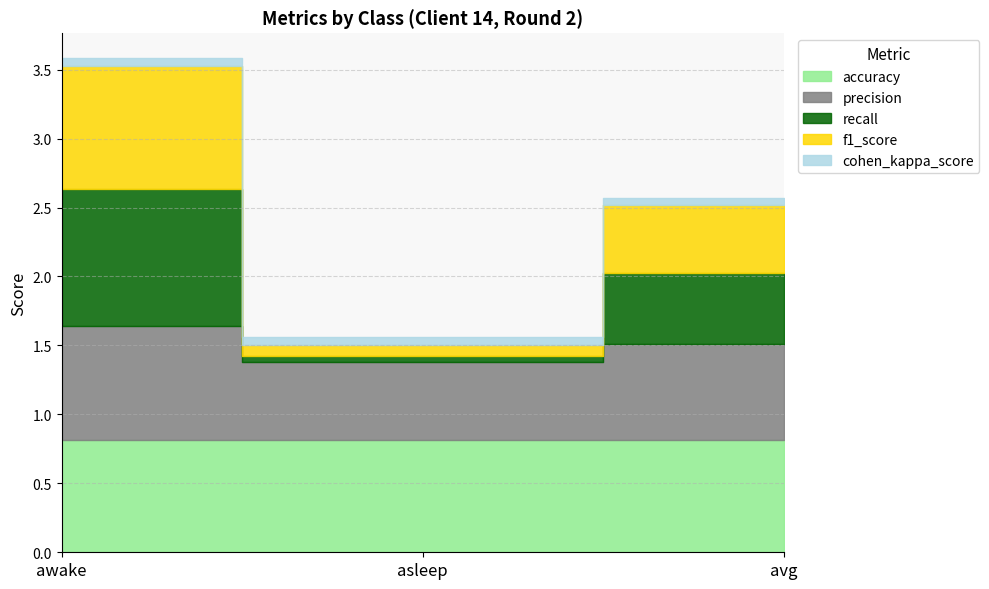

The f1_score series shows 0.9 at avg. True or false?

False